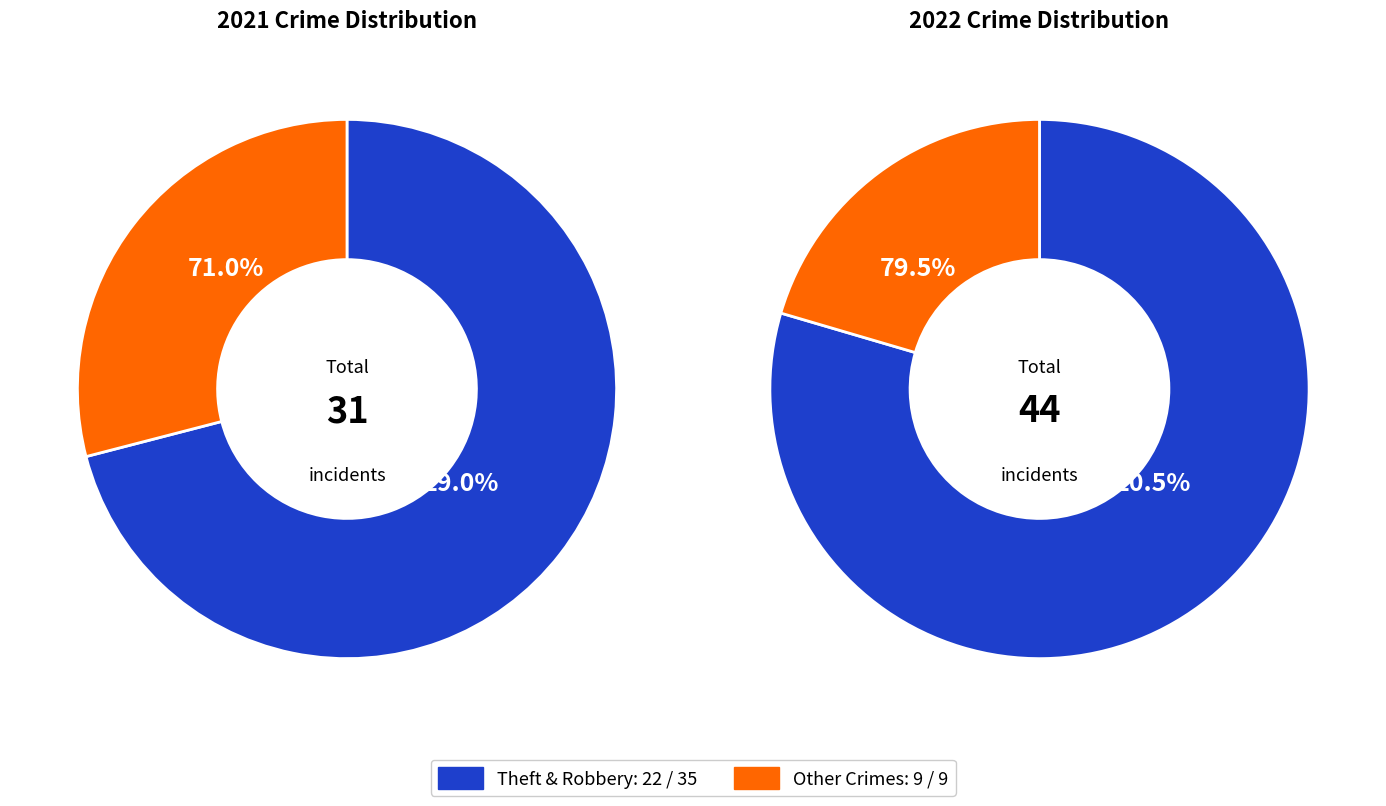

Rank the series by their maximum value, from lowest to highest.

values_2021, values_2022